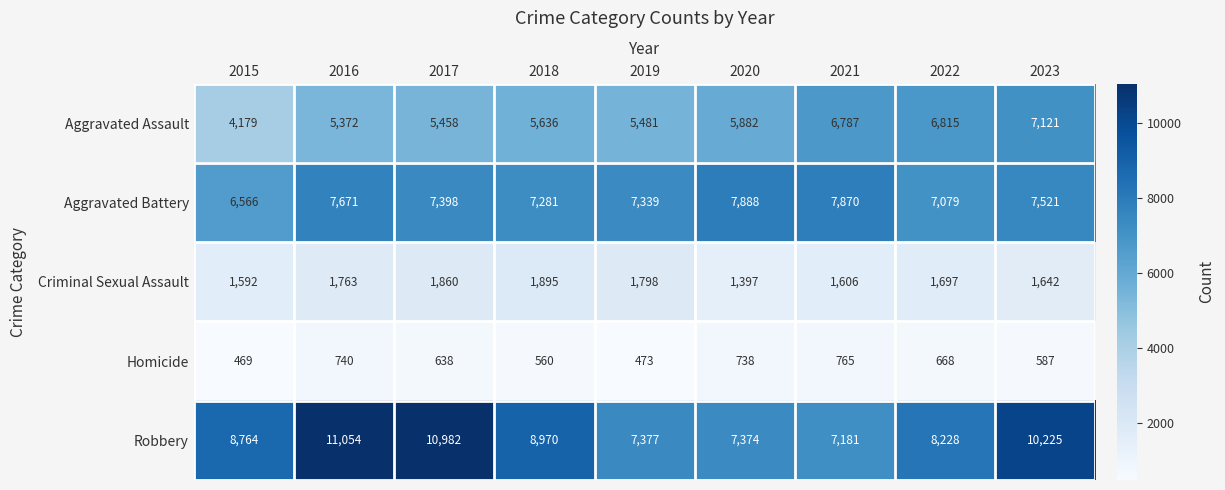

At which label does Criminal Sexual Assault reach its peak?

2018